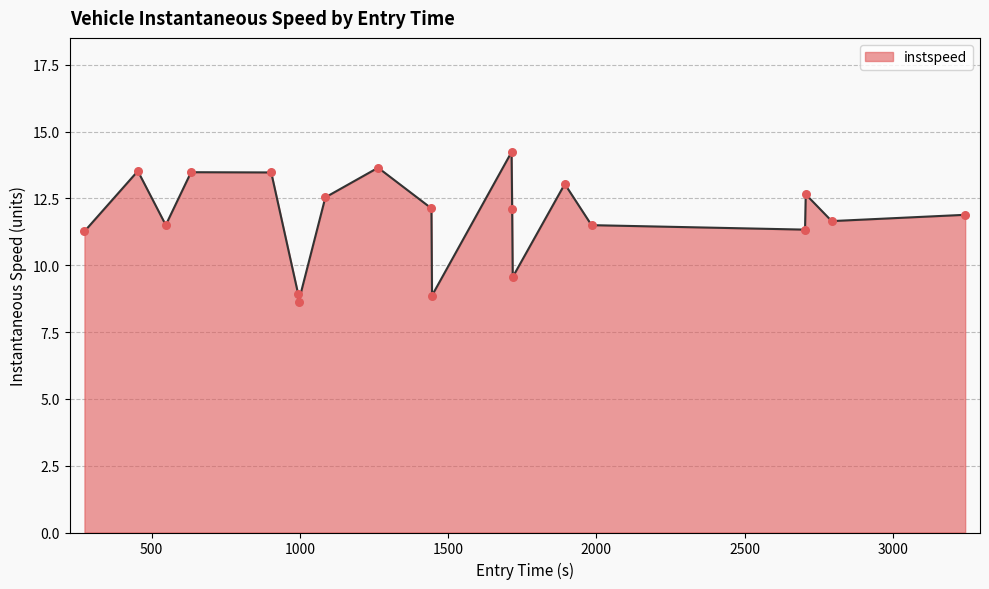

What is the minimum value shown in the chart?

8.6